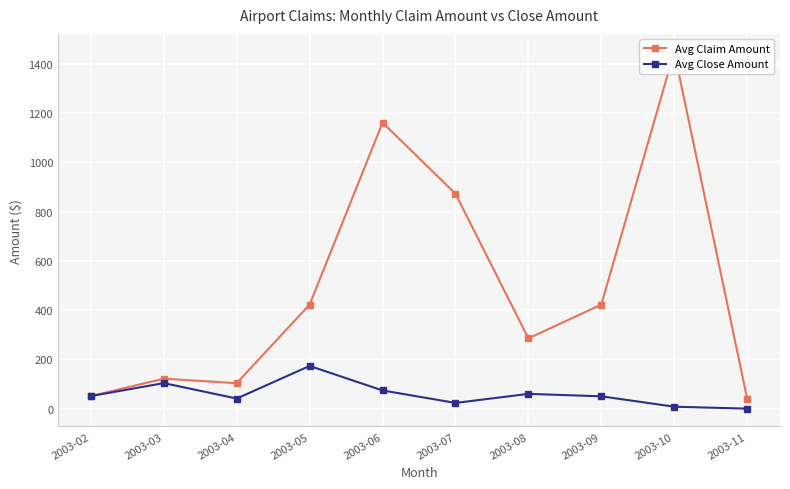

How many lines are shown in the chart?

2